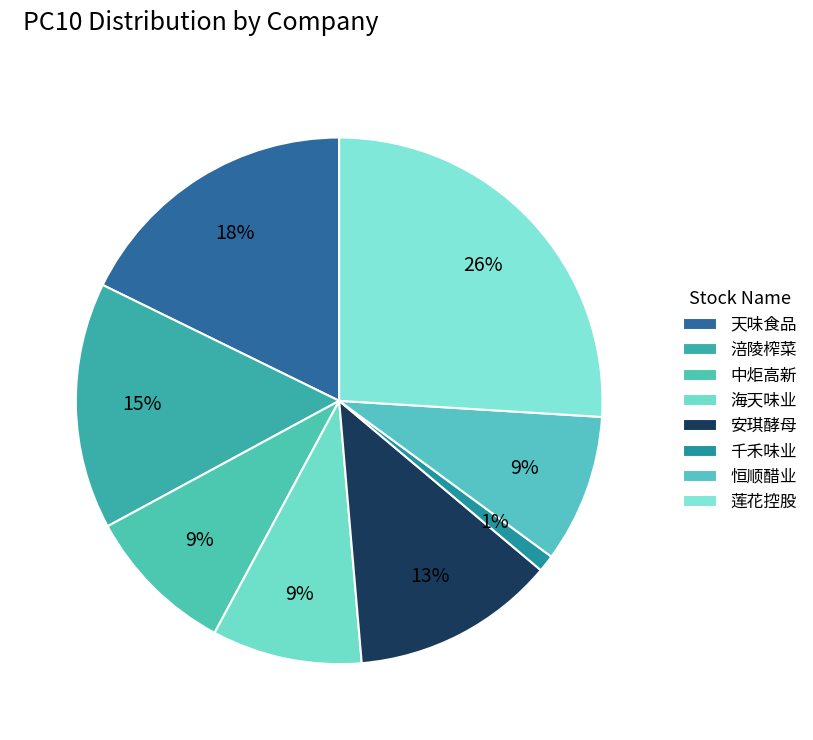

To the nearest percent, what portion does 海天味业 represent?

9%